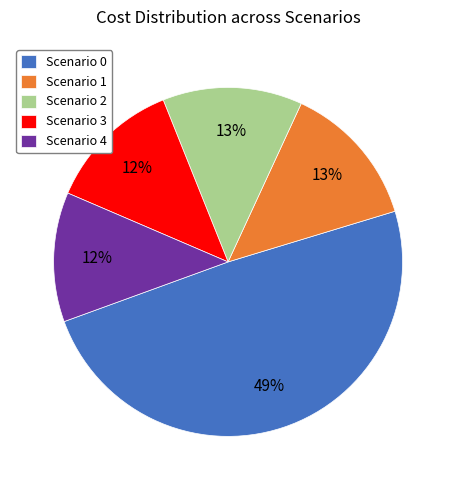

Is Scenario 0 the majority of the pie?

No